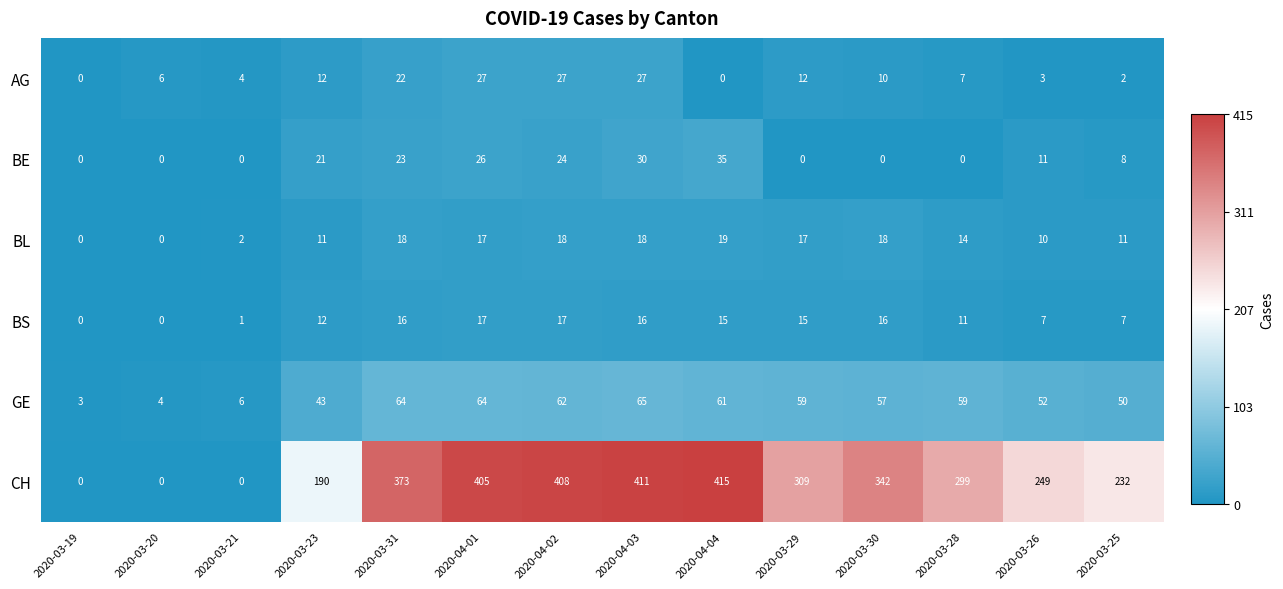

How many data points in BE are less than 11?

7